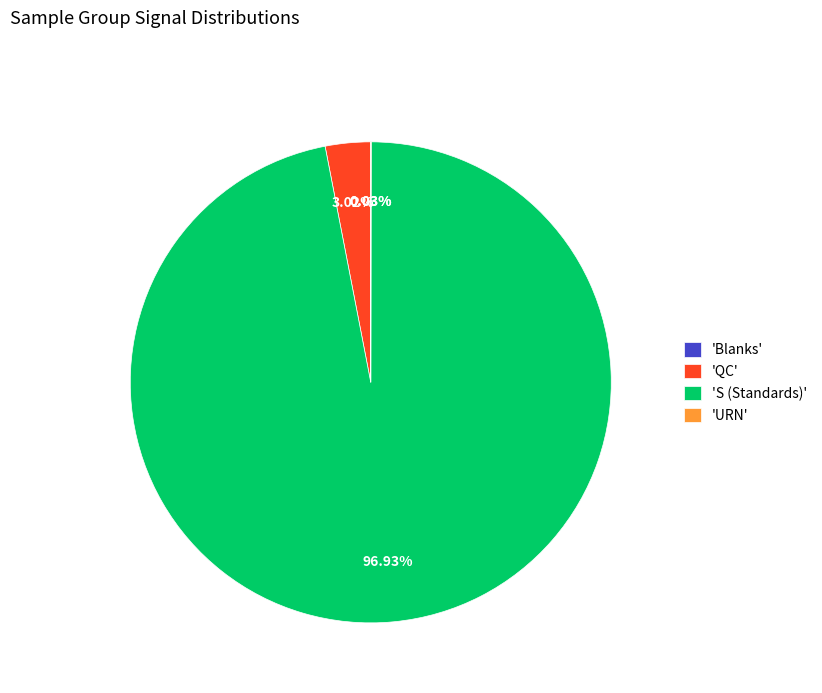

Which has a higher value, 'QC' or 'S (Standards)'?

'S (Standards)'